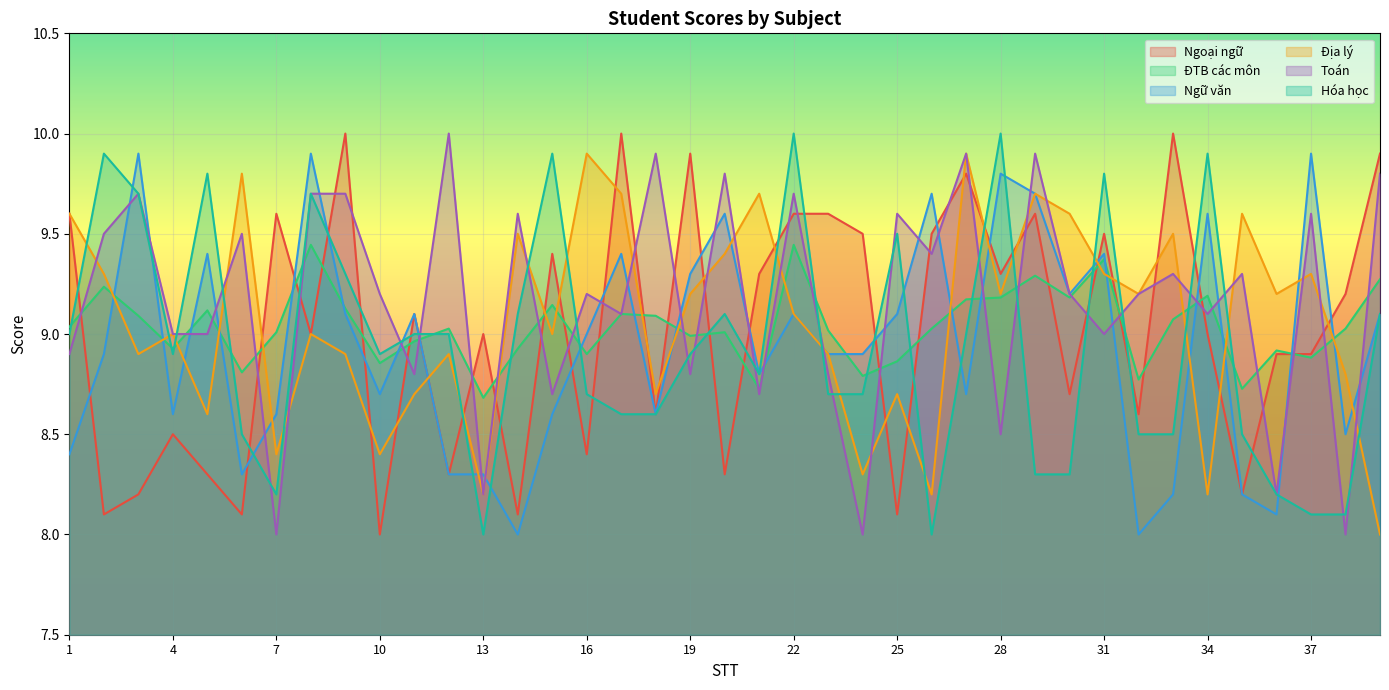

What is the sum of all ĐTB các môn values?

352.4